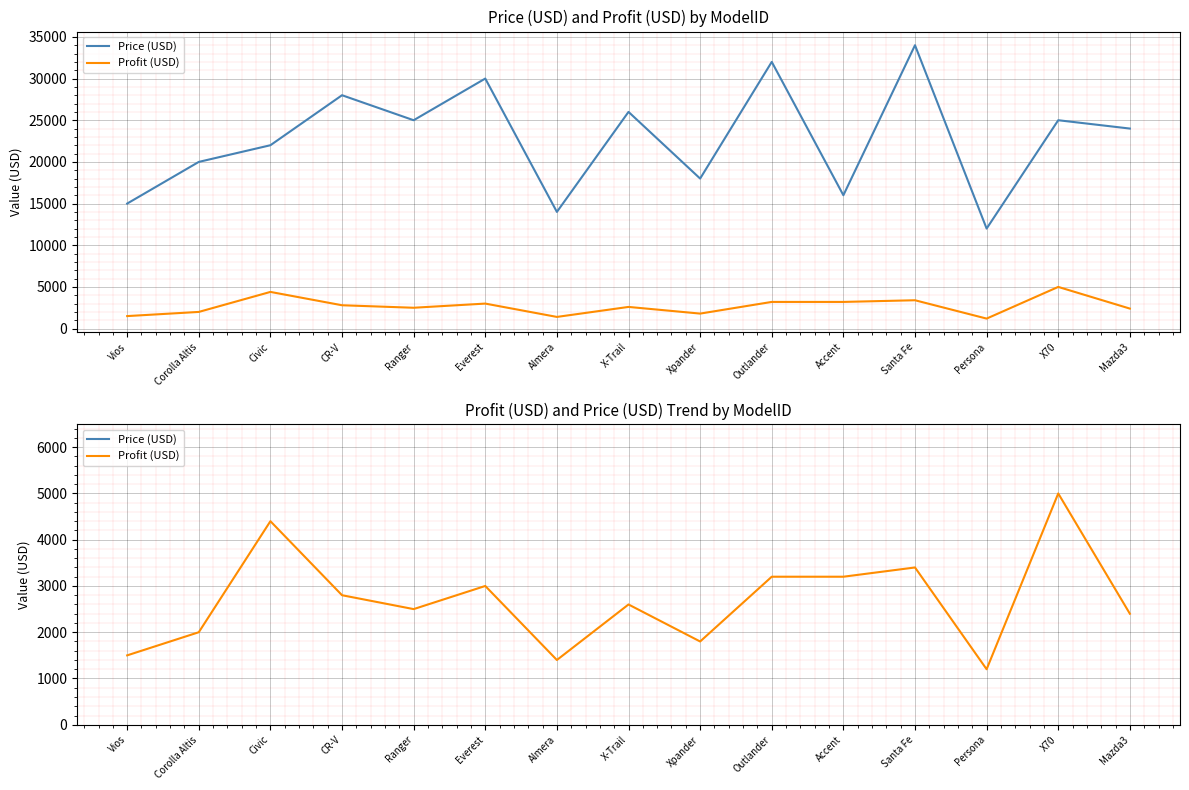

What is the highest value of the Profit (USD) series?

5000